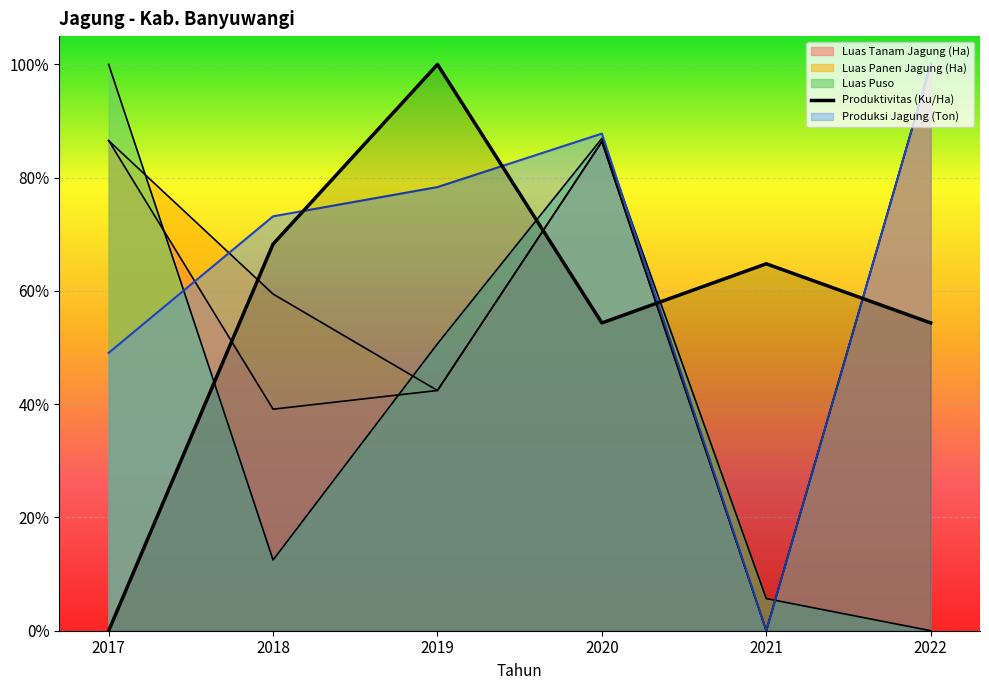

What is the maximum value shown in the chart?

1.0